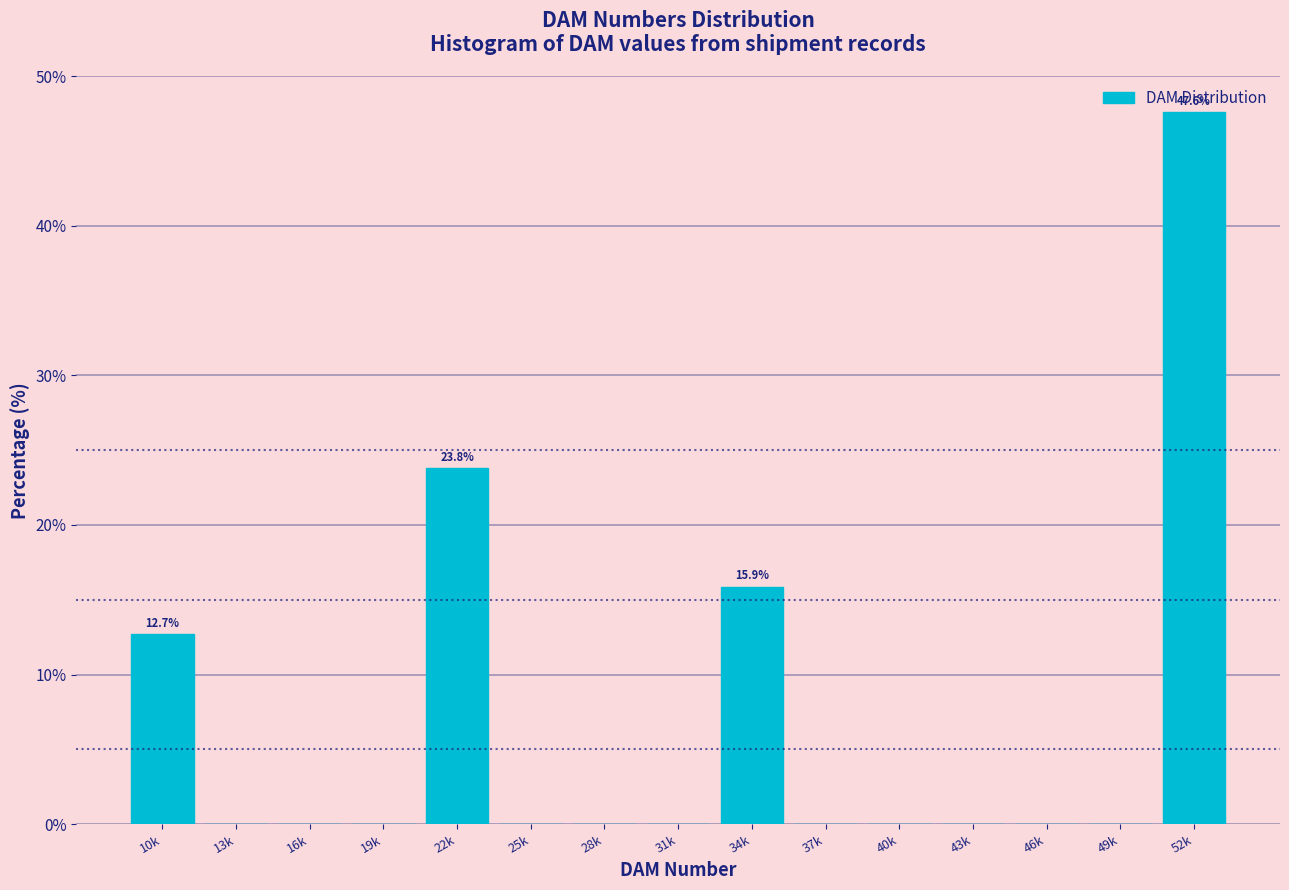

What is the change in value from 22k to 34k?

-7.9